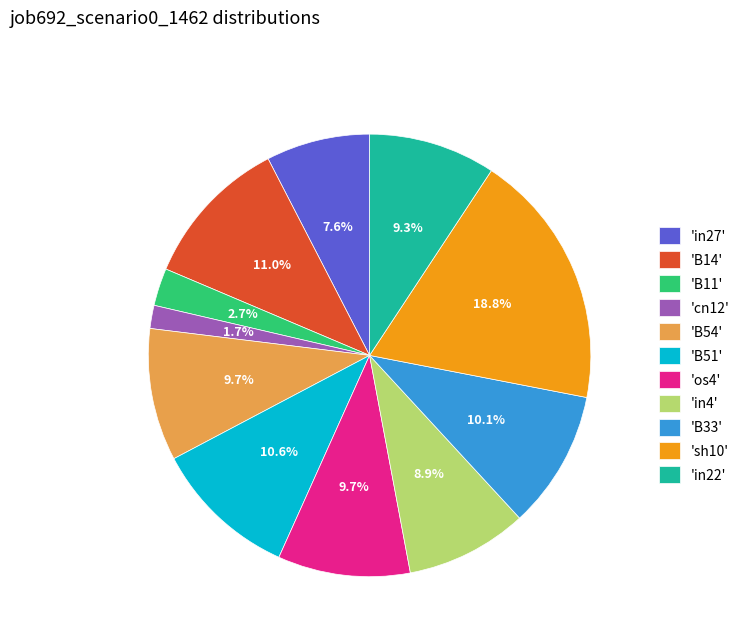

Which has a higher value, 'in4' or 'B54'?

'B54'